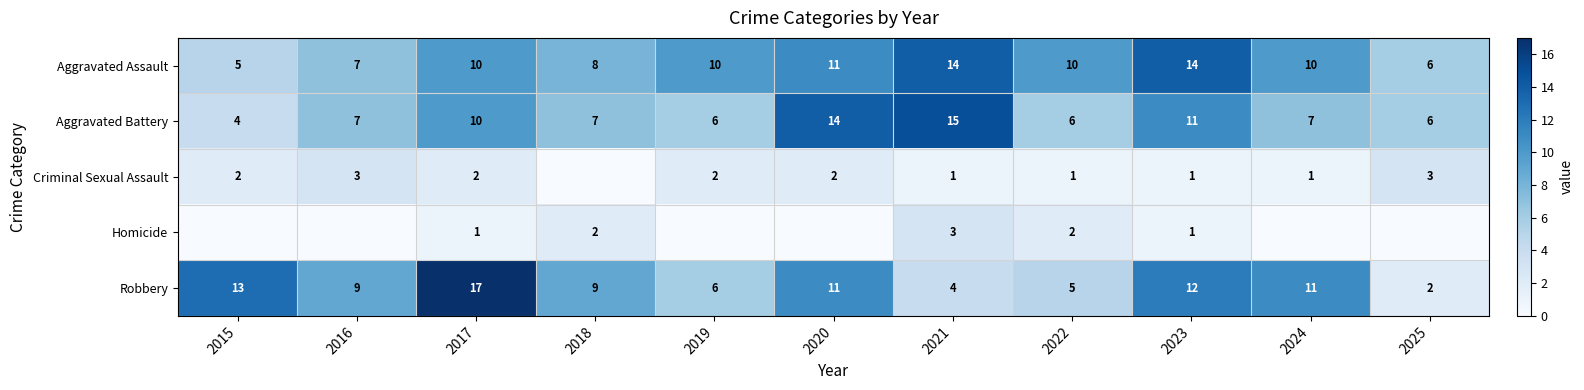

What is the difference between the maximum and second lowest values in the Robbery series?

13